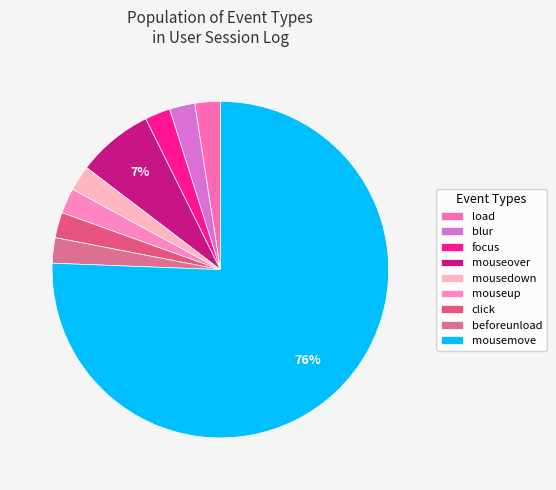

Count the number of slices in the pie.

9